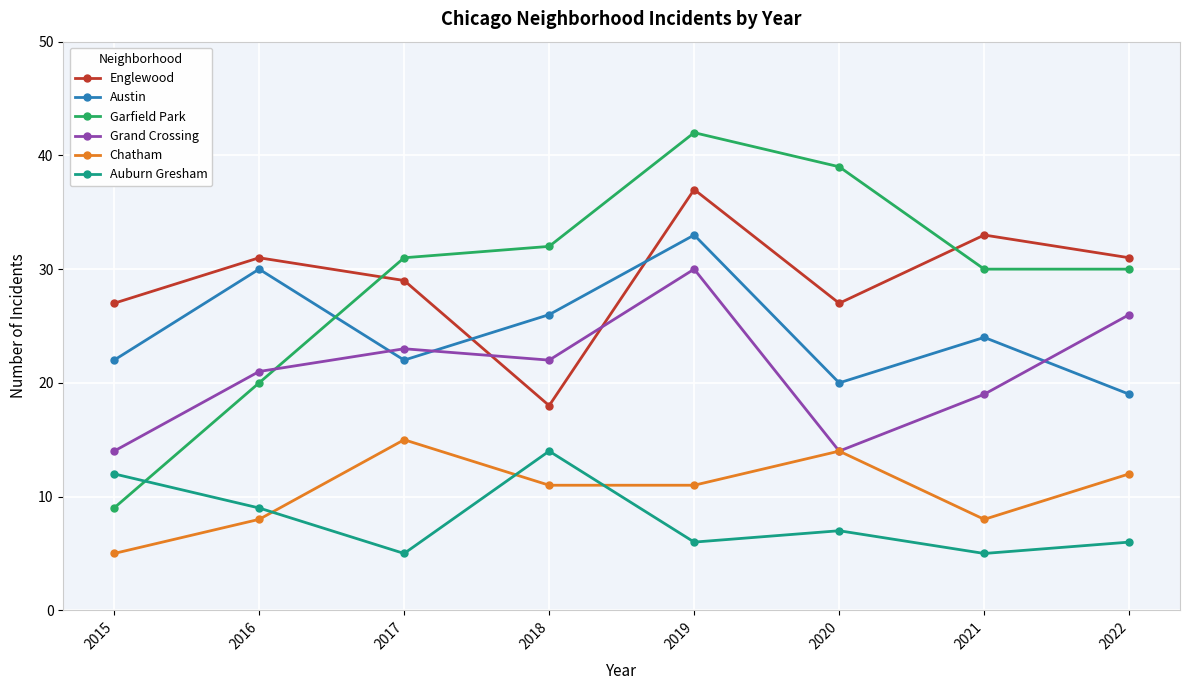

At which category is the sum across all series the highest?

2019